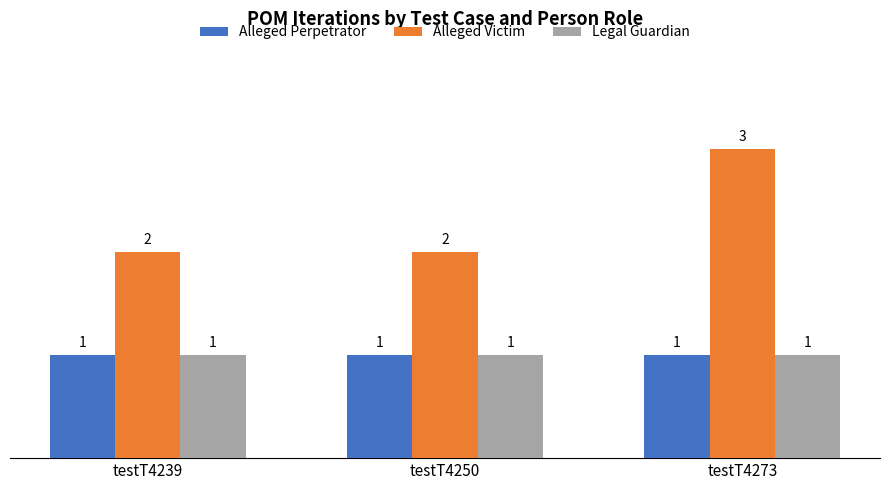

Is it true that Legal Guardian equals 1 at testT4239?

True